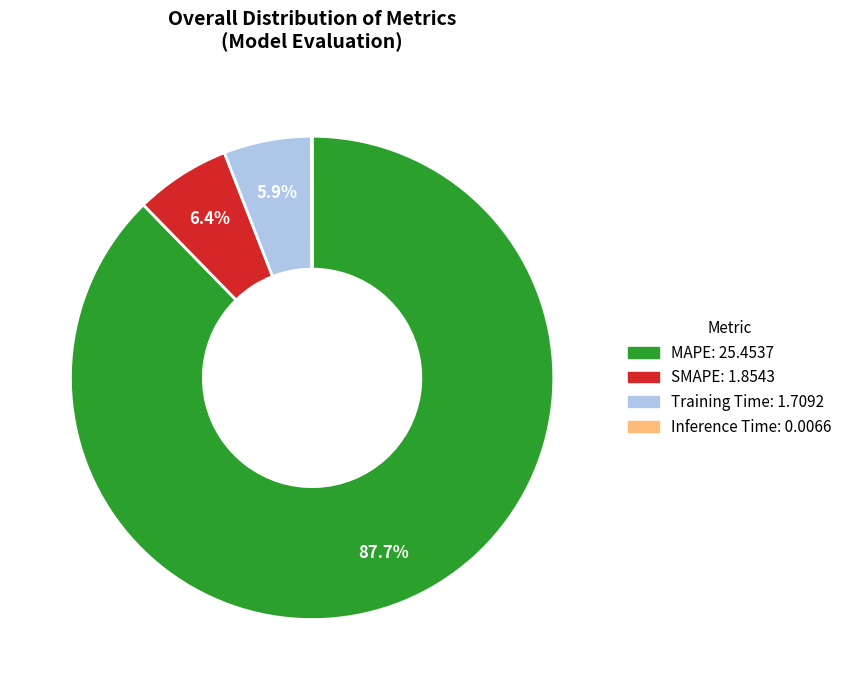

Which slice is the largest?

MAPE